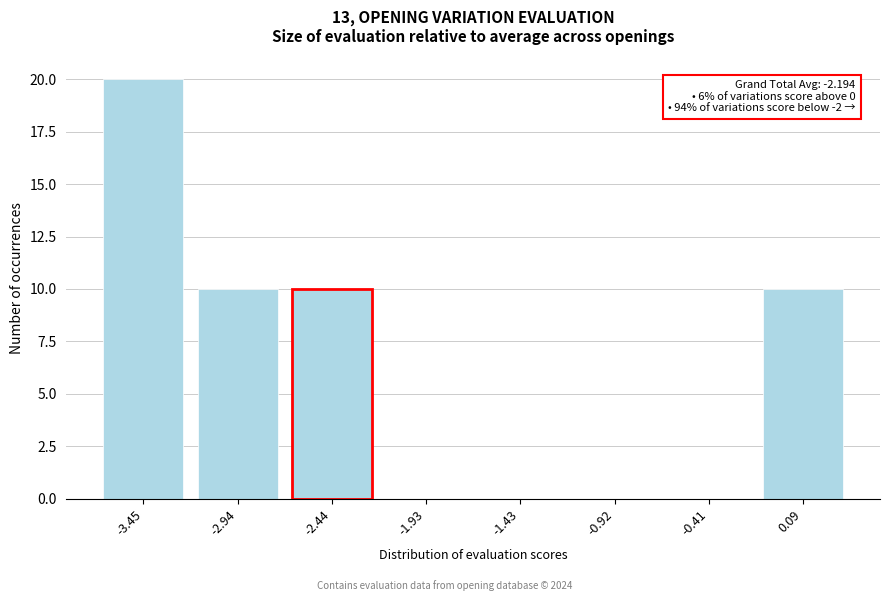

Reading right to left, extract all data points from this chart.

0.09=10	-0.41=0	-0.92=0	-1.43=0	-1.93=0	-2.44=10	-2.94=10	-3.45=20